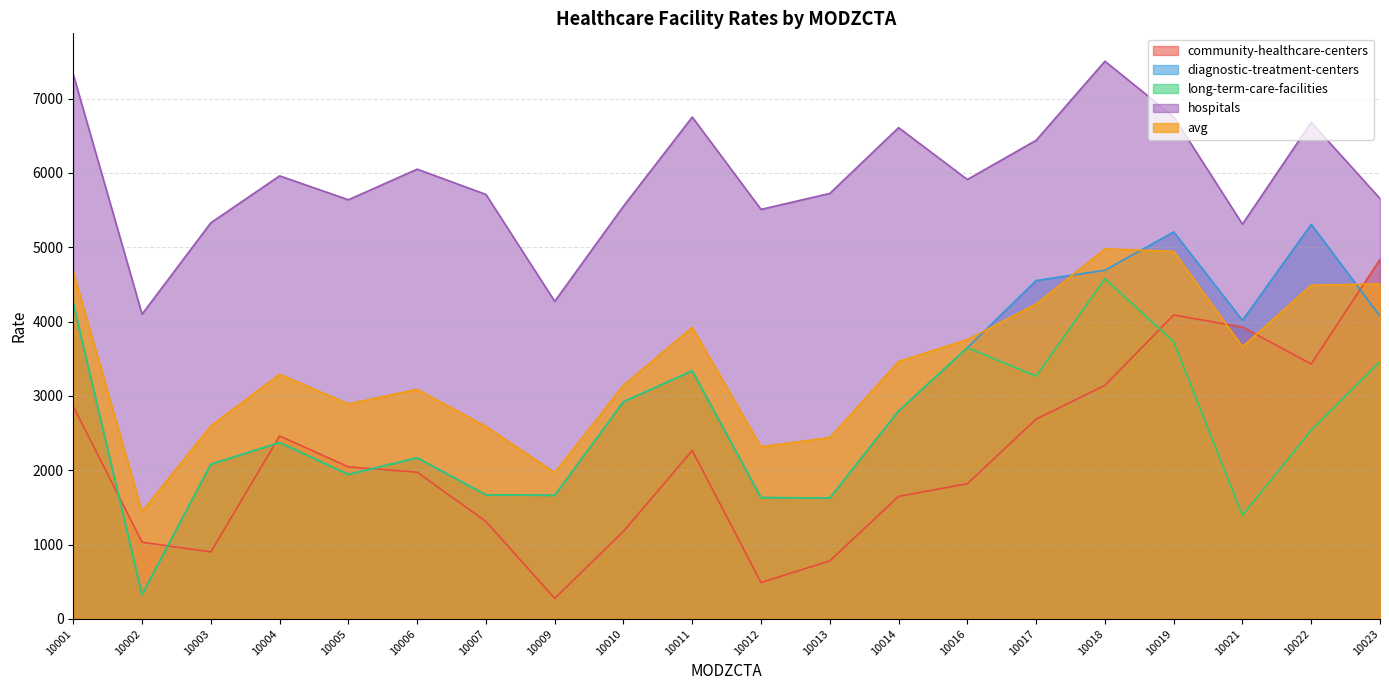

The diagnostic-treatment-centers series shows 464.1 at 10002. True or false?

False